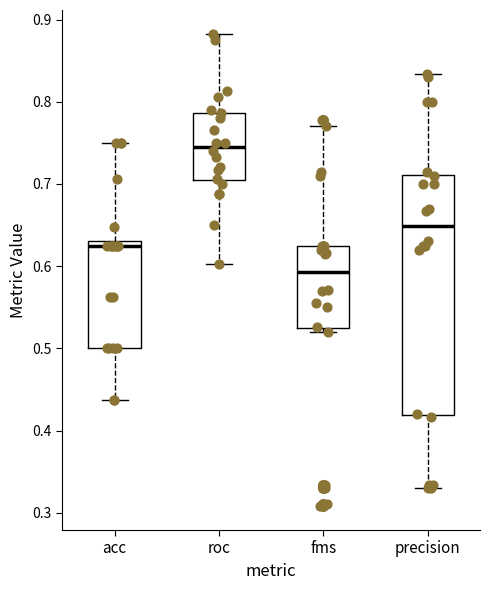

Which box is the tallest, from its lower edge to its upper edge?

precision